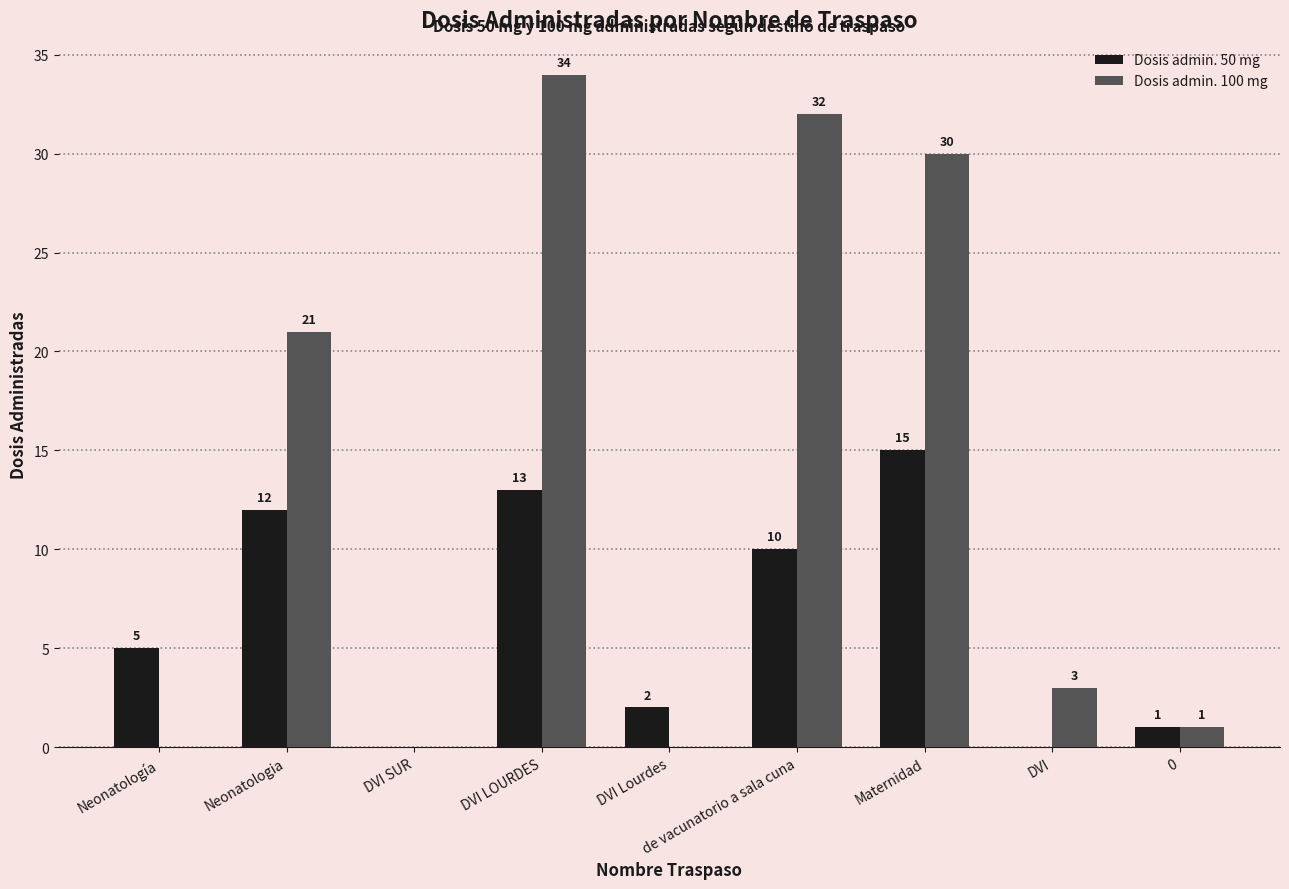

What is the sum of all Dosis admin. 50 mg values?

58